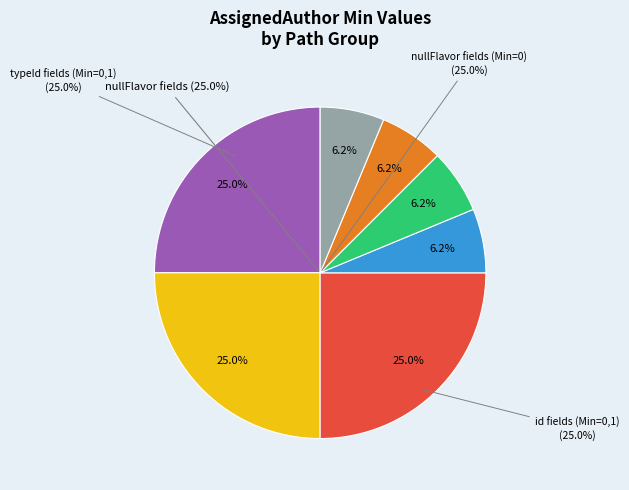

Is there any slice that represents more than half of the pie?

No